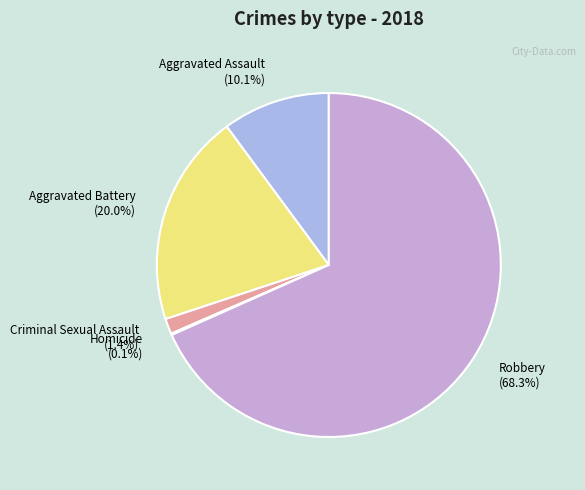

Is there any slice that represents more than half of the pie?

Yes